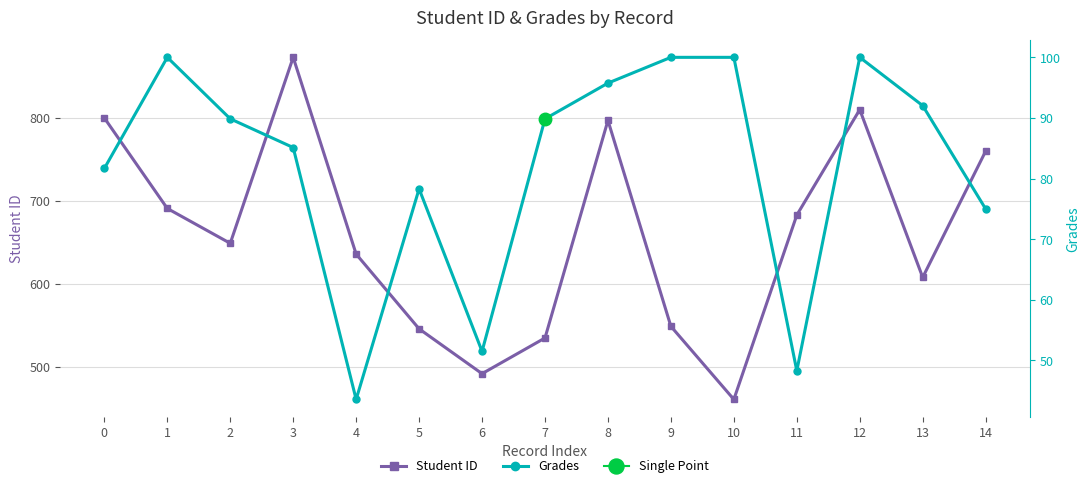

Reading left to right, list all the values displayed in this chart.

Student ID: 800.0	691.0	649.0	873.0	636.0	546.0	492.0	535.0	797.0	549.0	461.0	683.0	810.0	608.0	760.0
Grades: 81.7	100.0	89.9	85.1	43.6	78.3	51.5	89.8	95.8	100.0	100.0	48.3	100.0	92.0	75.0